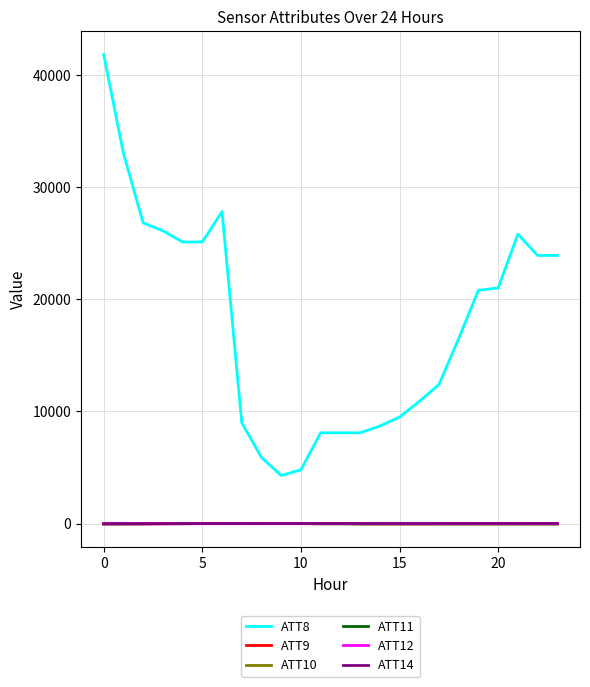

Which series has the widest spread of values?

ATT8